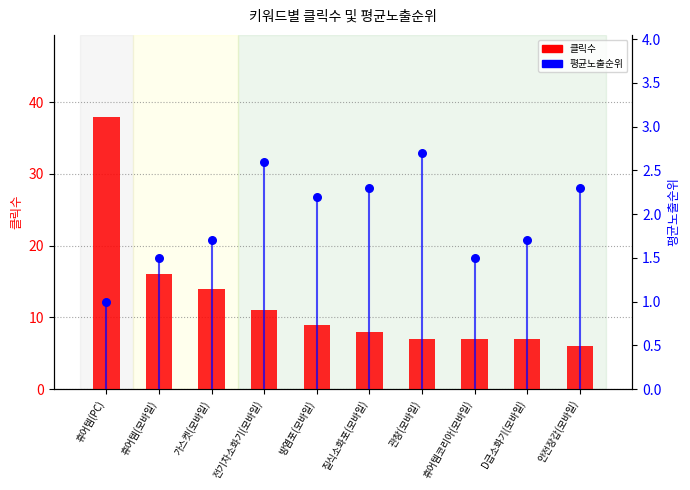

Which series has the widest spread of Y values?

클릭수